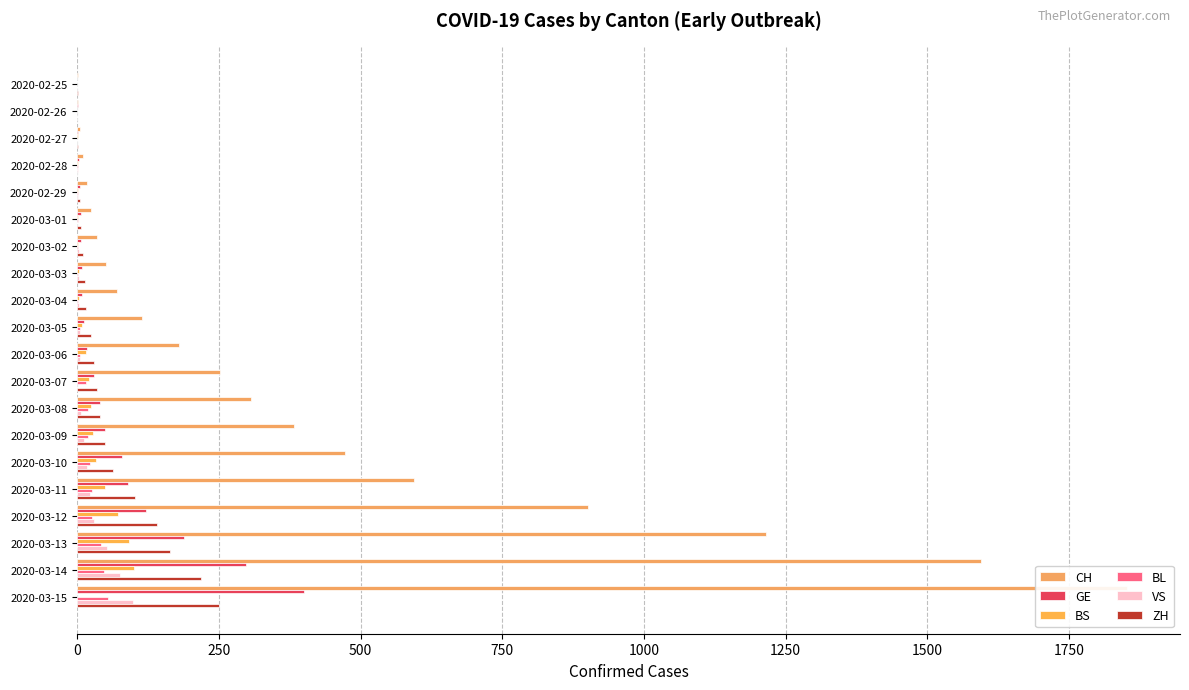

What is the sum of all GE values?

1369